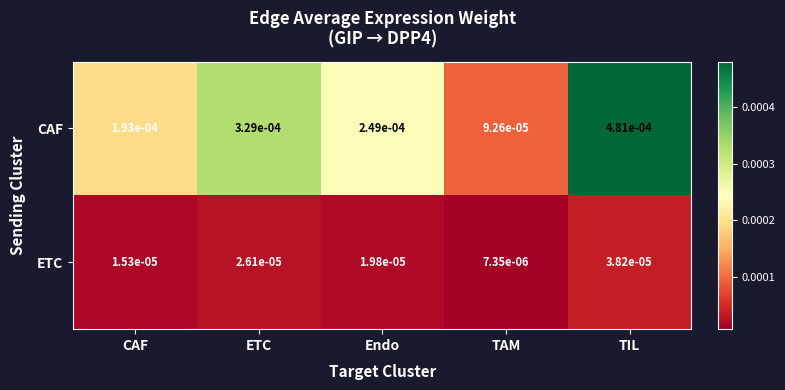

Rank the series by their average value, from highest to lowest.

CAF, ETC